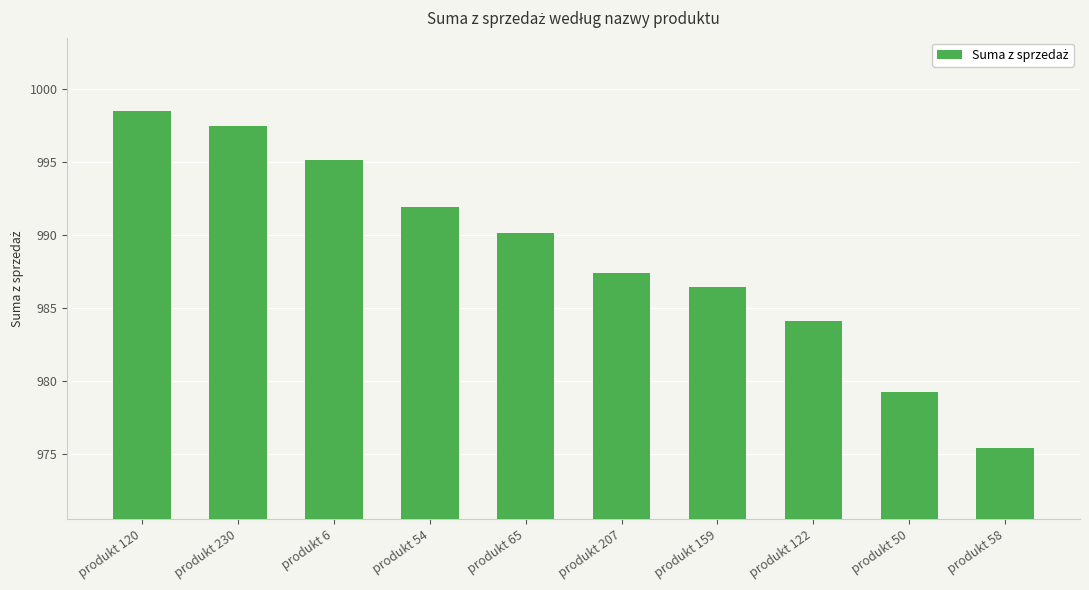

What is the difference between the values at produkt 230 and produkt 58?

22.0